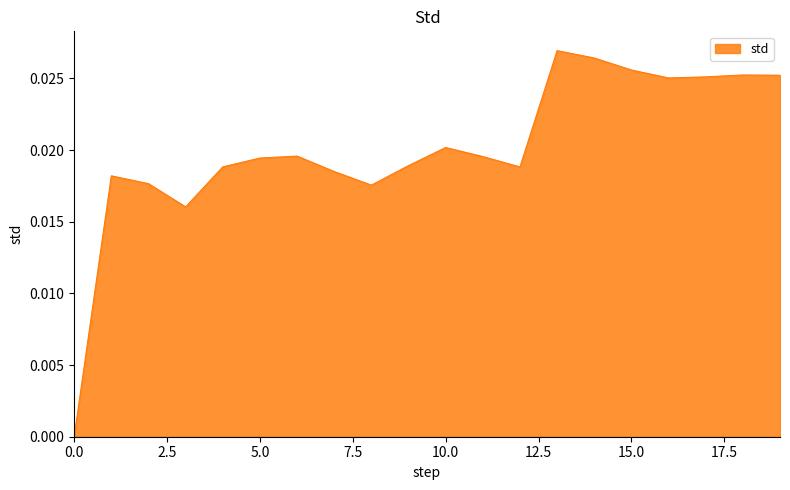

How many lines are shown in the chart?

1